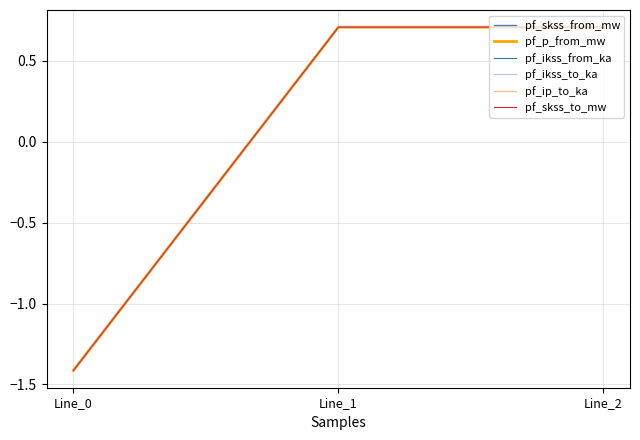

Is this an area chart (filled region under the line)?

No